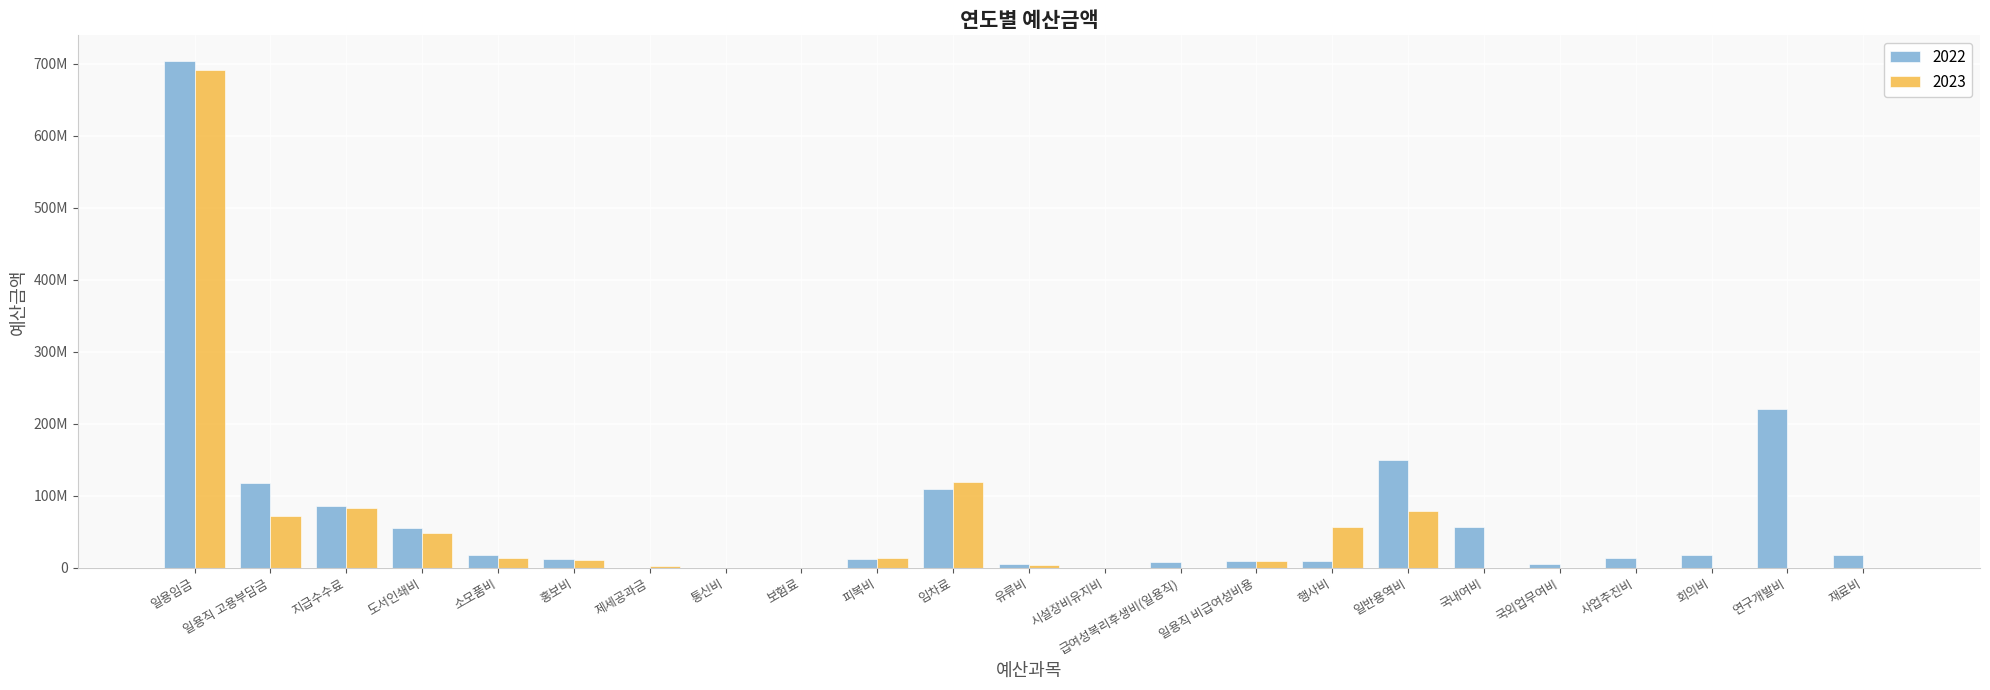

What is the difference between the maximum and second lowest values in the 2022 series?

704306201